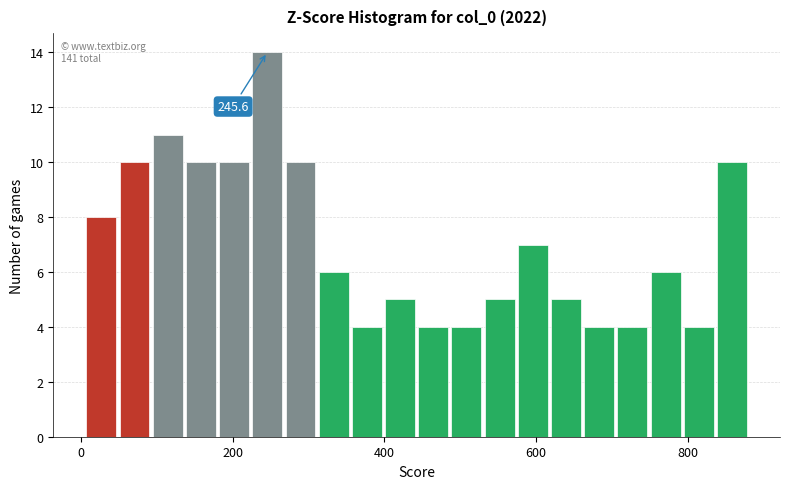

Around what value on the x-axis is the tallest bar? Give the approximate position of its centre, as read against the axis.

240